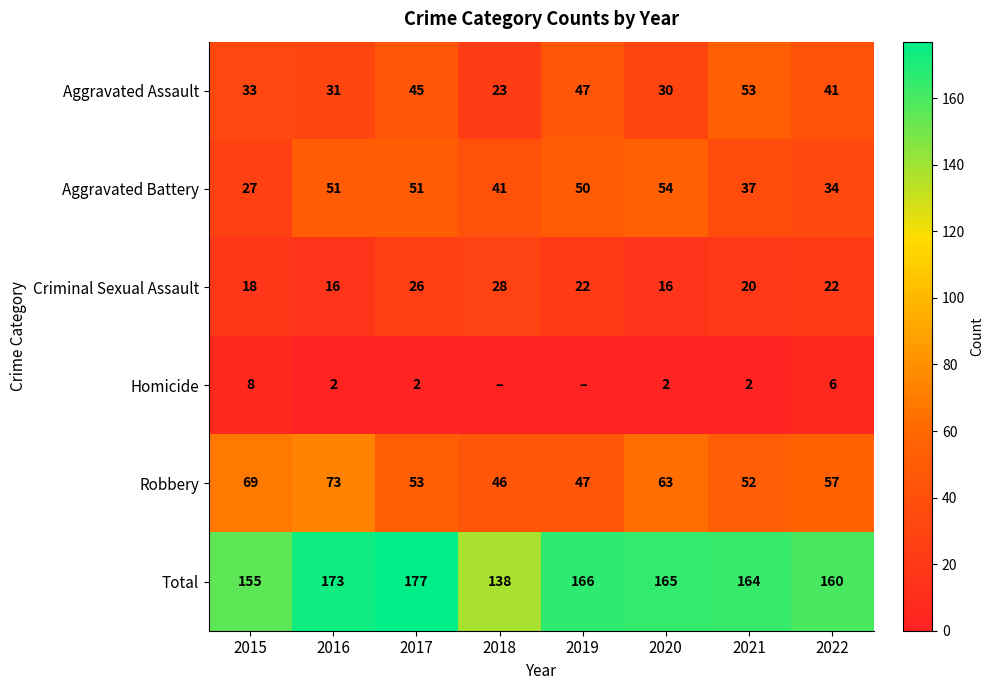

At how many categories does at least one series exceed 176?

1